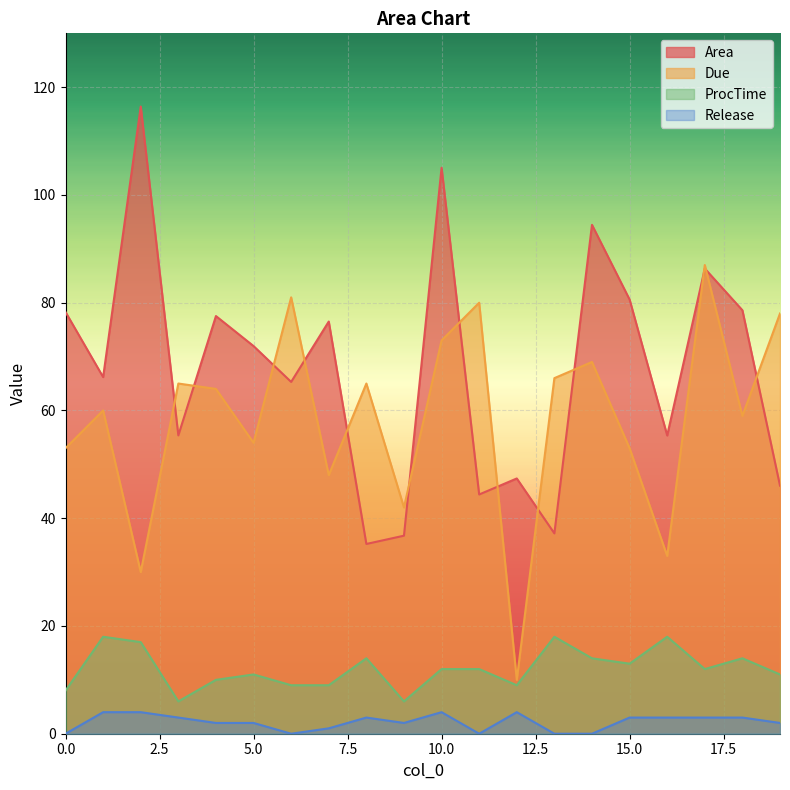

What is the highest value of the Area series?

116.4